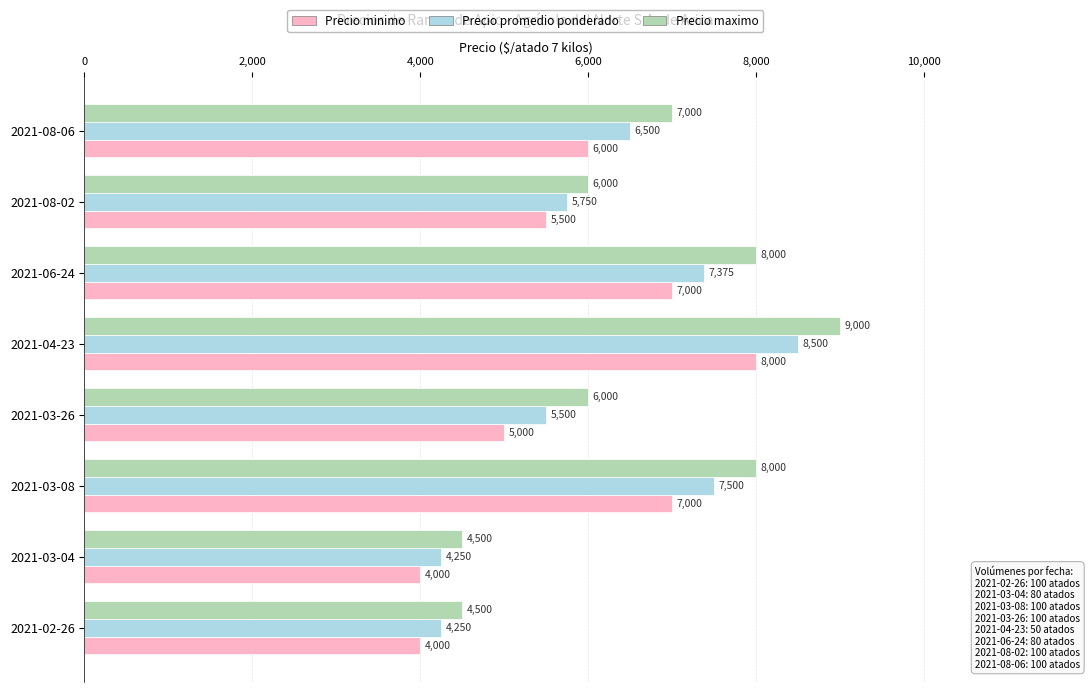

At how many categories does at least one series exceed 5921?

6